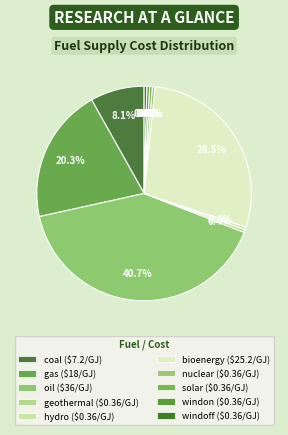

Count the number of slices in the pie.

10